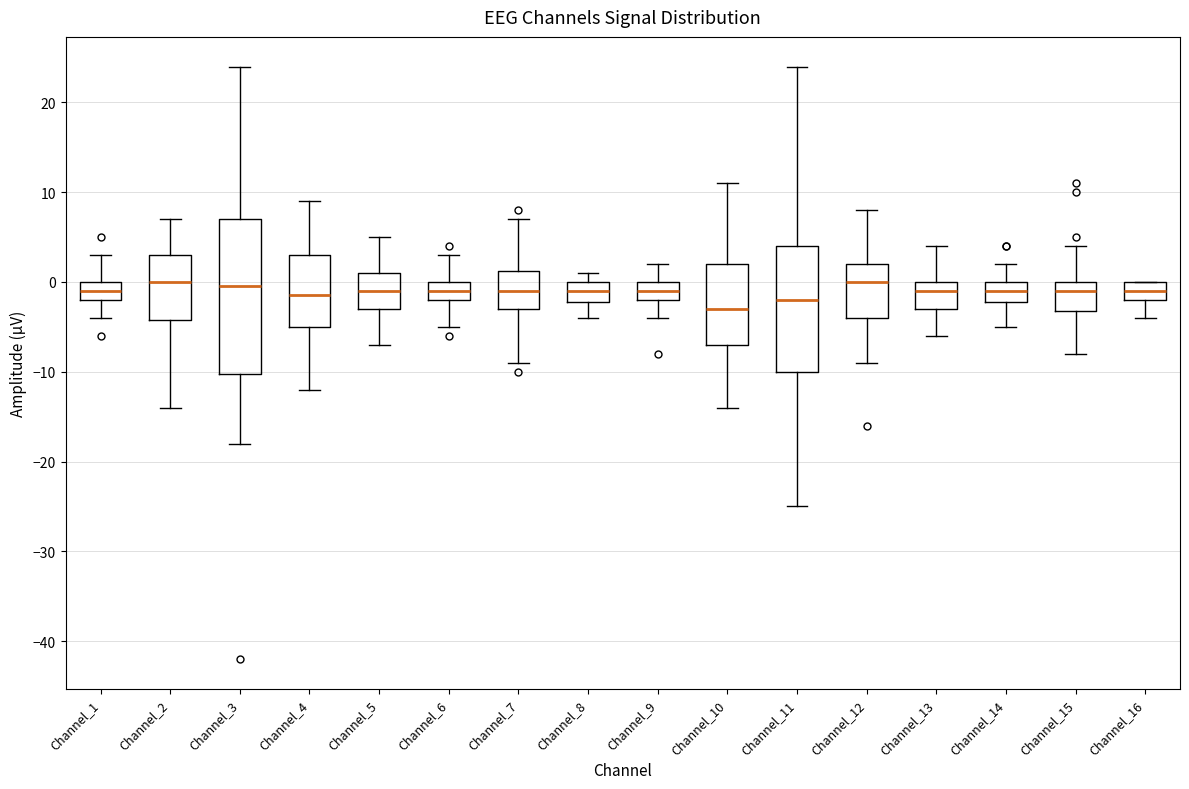

Reading left to right, read every box against the y-axis: the position of its median line, the range the box covers, and the ends of its whiskers. The values are not printed on the chart, so give them approximately, as read against the axis.

Channel_1: median -1, box -2 to 0, whiskers -4 to 3
Channel_2: median 0, box -4 to 3, whiskers -14 to 7
Channel_3: median 0, box -10 to 7, whiskers -18 to 24
Channel_4: median -1, box -5 to 3, whiskers -12 to 9
Channel_5: median -1, box -3 to 1, whiskers -7 to 5
Channel_6: median -1, box -2 to 0, whiskers -5 to 3
Channel_7: median -1, box -3 to 1, whiskers -9 to 7
Channel_8: median -1, box -2 to 0, whiskers -4 to 1
Channel_9: median -1, box -2 to 0, whiskers -4 to 2
Channel_10: median -3, box -7 to 2, whiskers -14 to 11
Channel_11: median -2, box -10 to 4, whiskers -25 to 24
Channel_12: median 0, box -4 to 2, whiskers -9 to 8
Channel_13: median -1, box -3 to 0, whiskers -6 to 4
Channel_14: median -1, box -2 to 0, whiskers -5 to 2
Channel_15: median -1, box -3 to 0, whiskers -8 to 4
Channel_16: median -1, box -2 to 0, whiskers -4 to 0